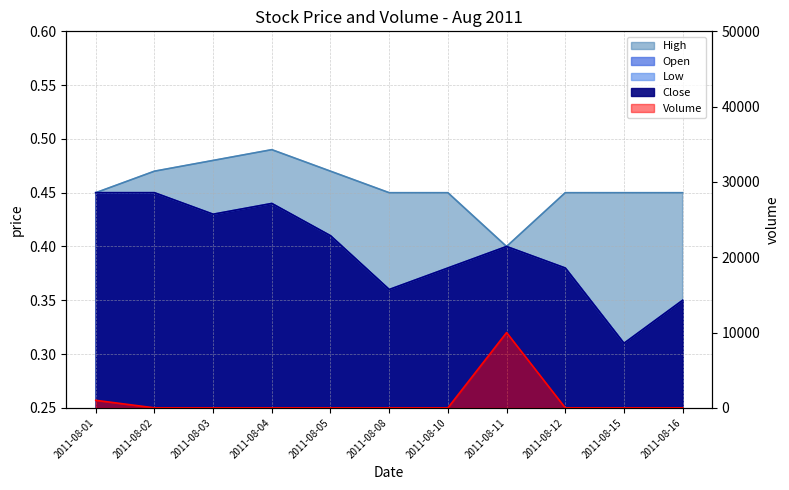

True or false: Volume has a value of -6941.3 at 2011-08-02.

False